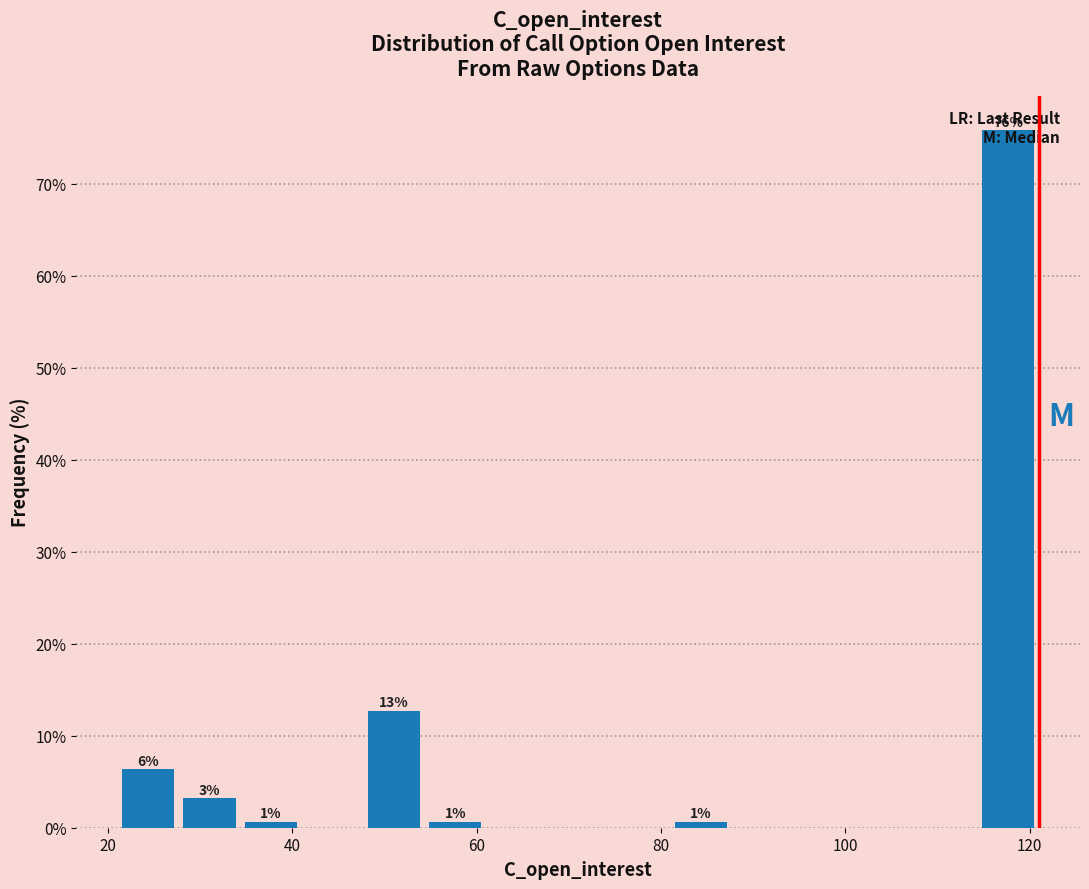

Read against the x-axis, roughly where is the centre of the tallest bar?

118